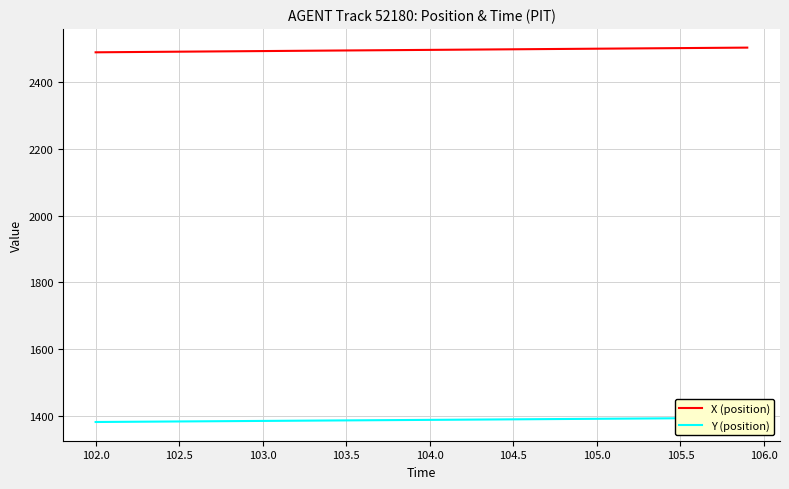

What is the value of the Y (position) point at the 22nd from the left?

1387.6